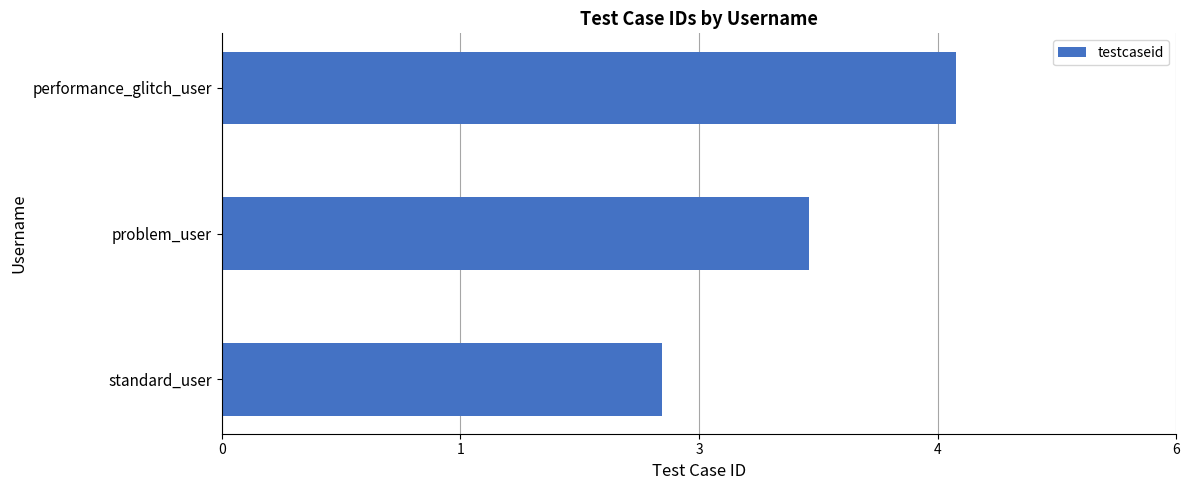

Are the bars horizontal?

Yes